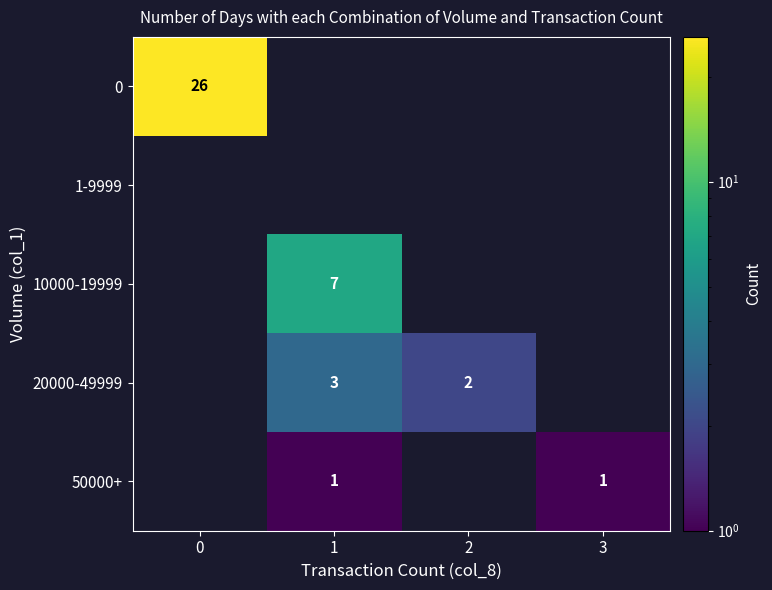

True or false: 0 has a value of 41 at 0.

False